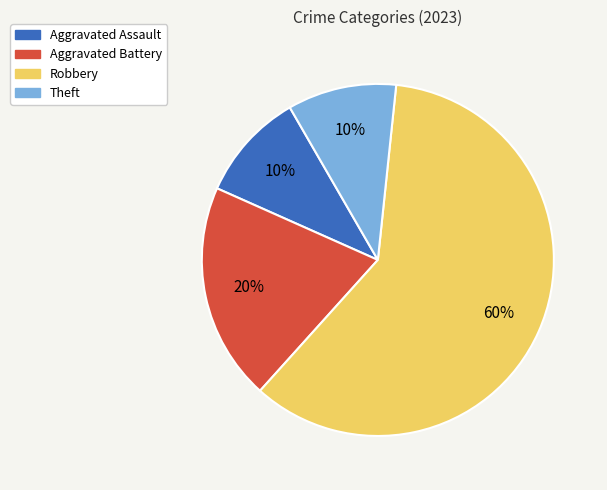

Which slice is the largest?

Robbery